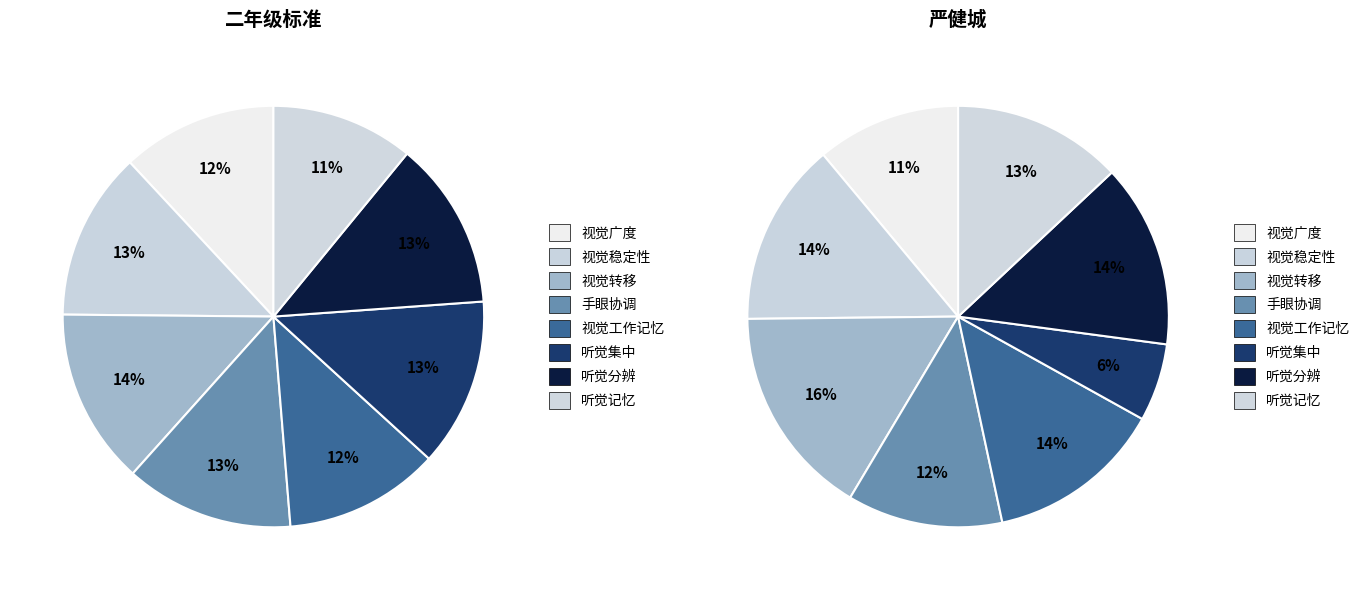

What is the spread (max minus min) of values at 视觉稳定性?

0.1